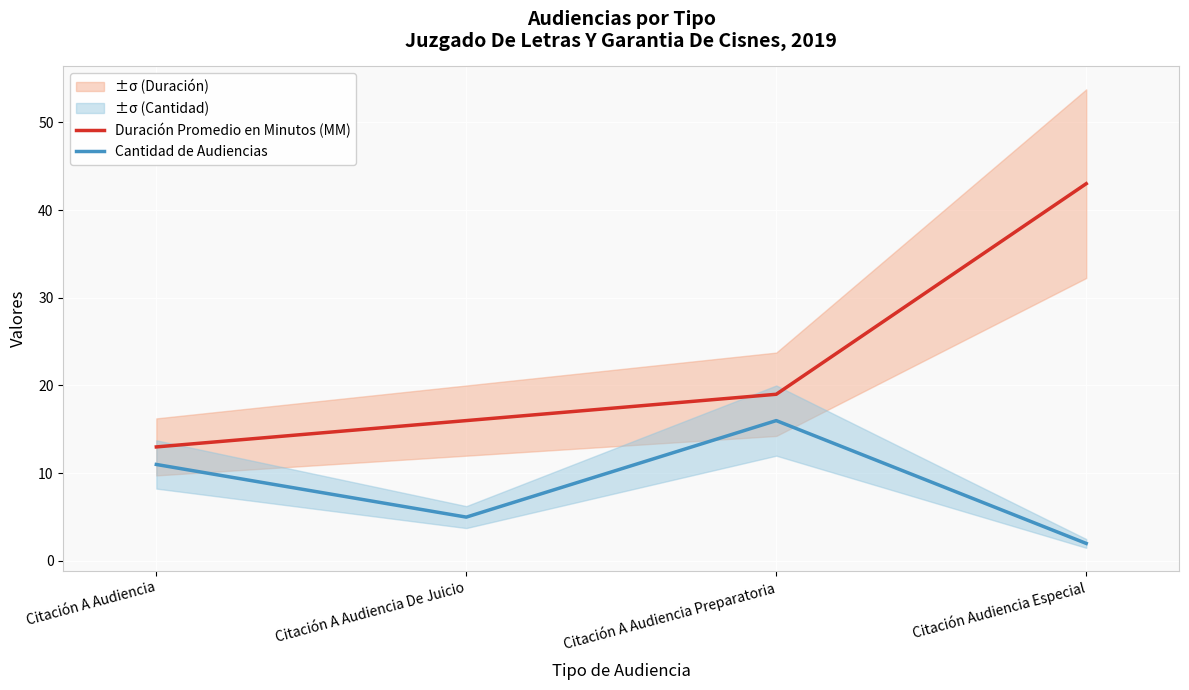

At Citación A Audiencia, list the series in order from smallest to largest.

Cantidad de Audiencias, Duración Promedio en Minutos (MM)